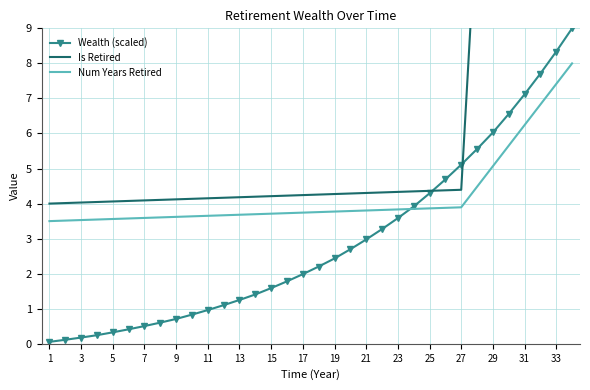

What is the maximum value for Wealth (scaled)?

9.0